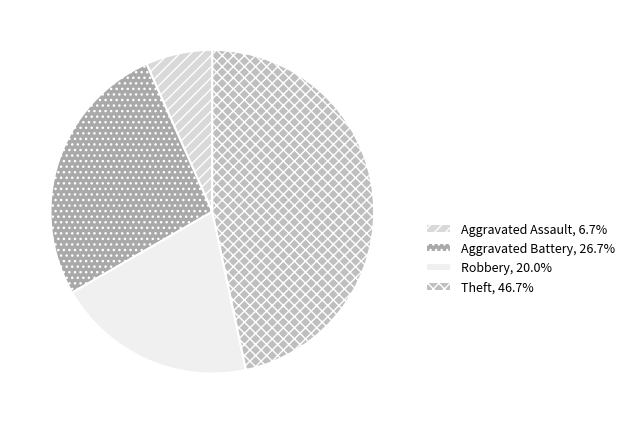

What is the largest slice in the pie chart?

Theft